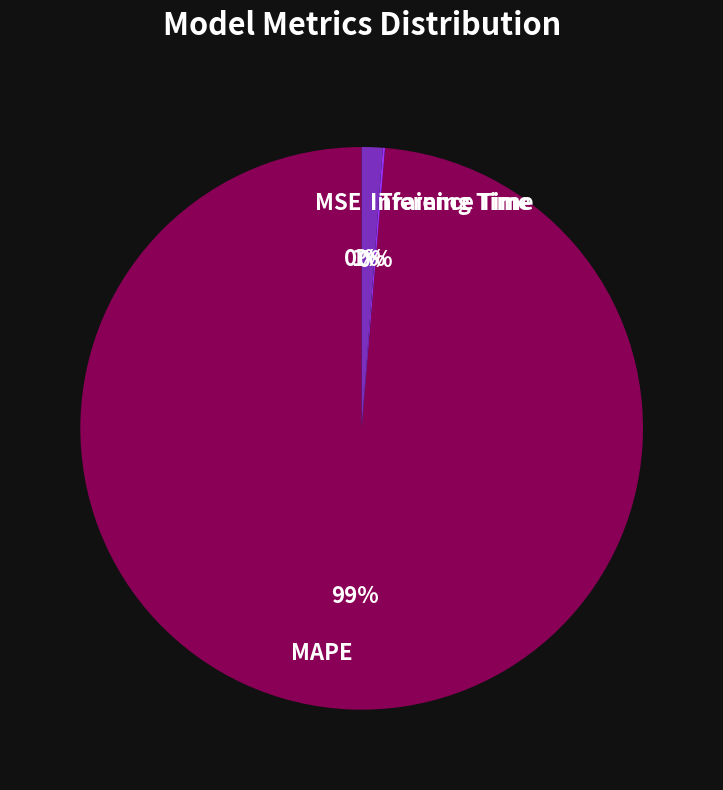

To the nearest percent, what is the average slice percentage?

25%